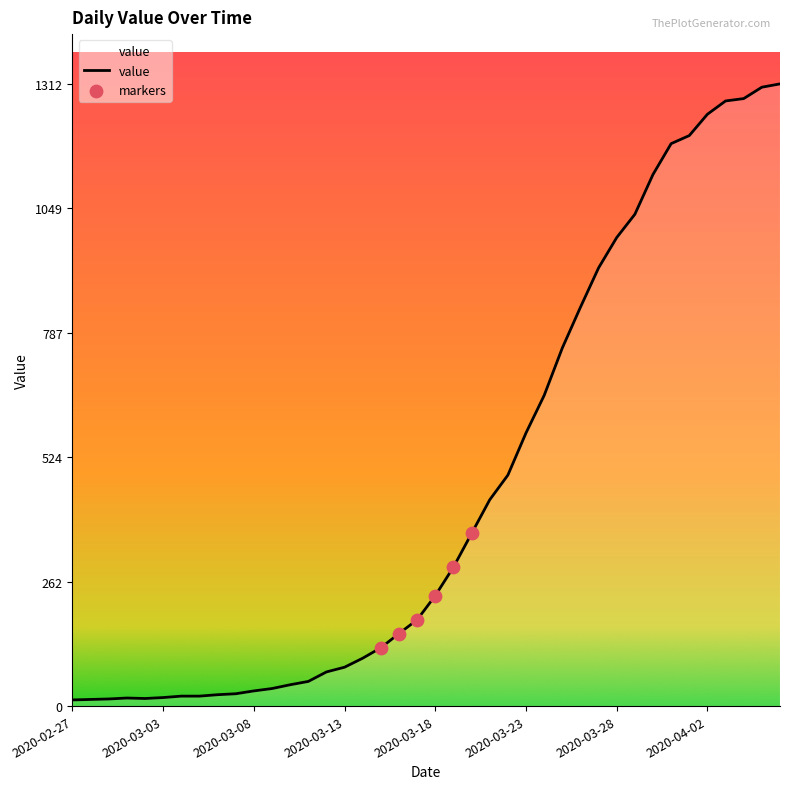

What is the maximum value shown in the chart?

1312